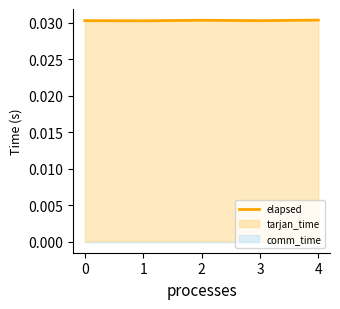

How many lines are shown in the chart?

1